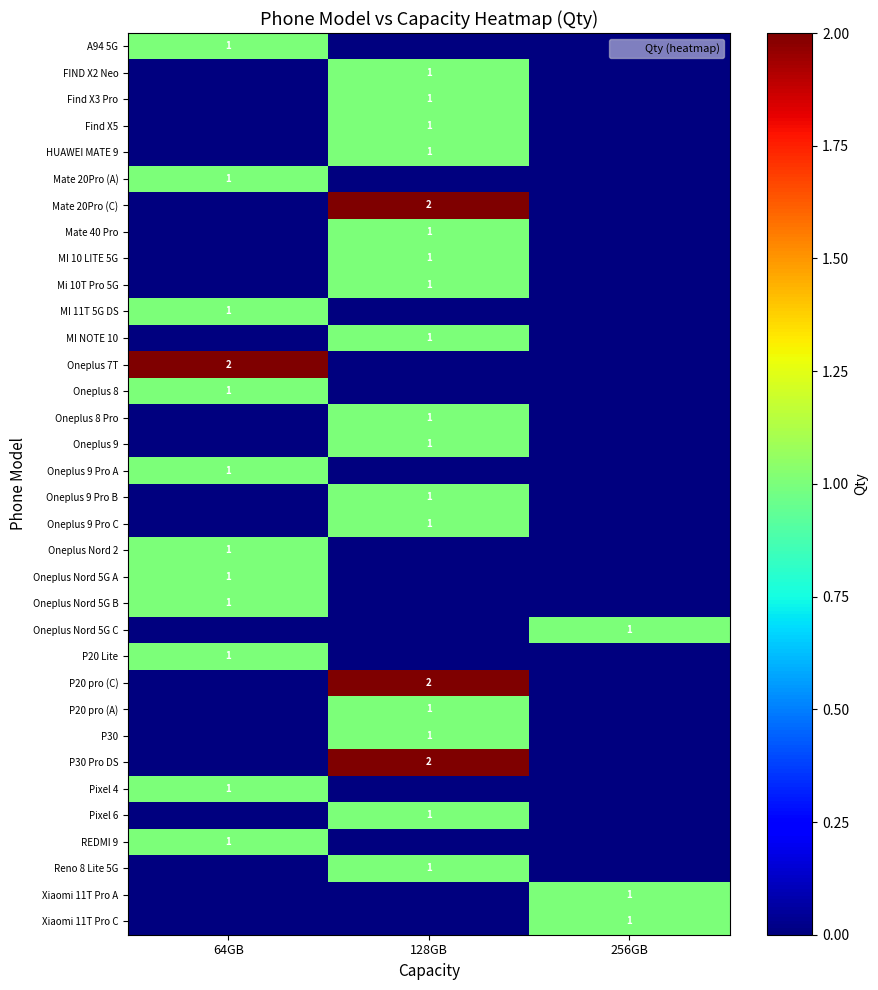

True or false: Reno 8 Lite 5G has a value of -1 at 256GB.

False